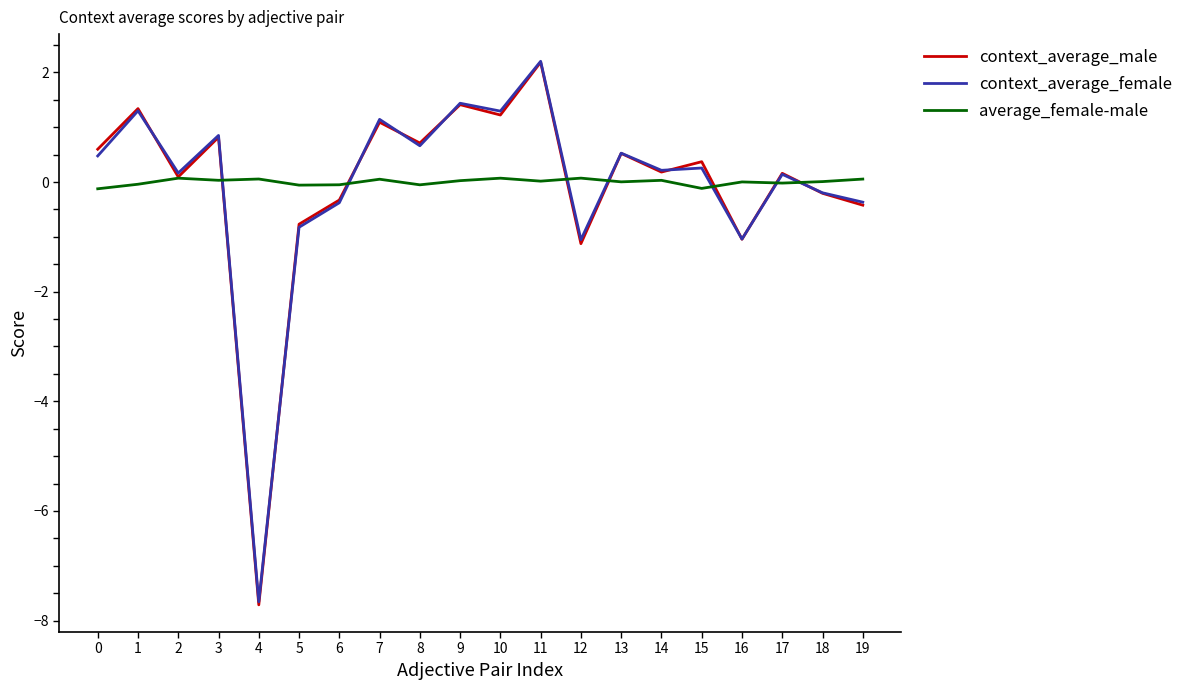

How many values in the context_average_female series exceed 0?

13